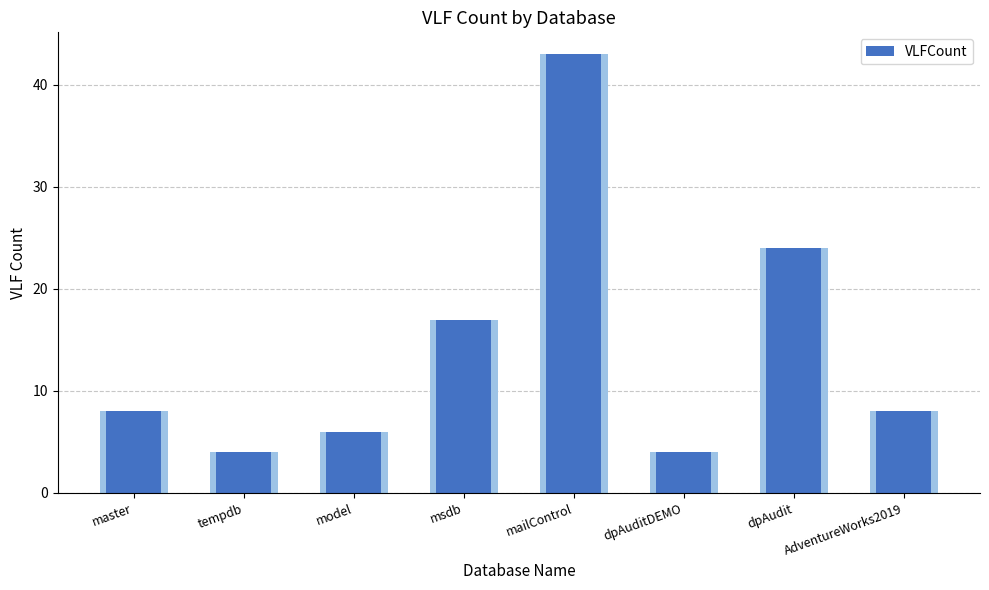

Rank the categories by value from highest to lowest.

mailControl, dpAudit, msdb, master, AdventureWorks2019, model, tempdb, dpAuditDEMO